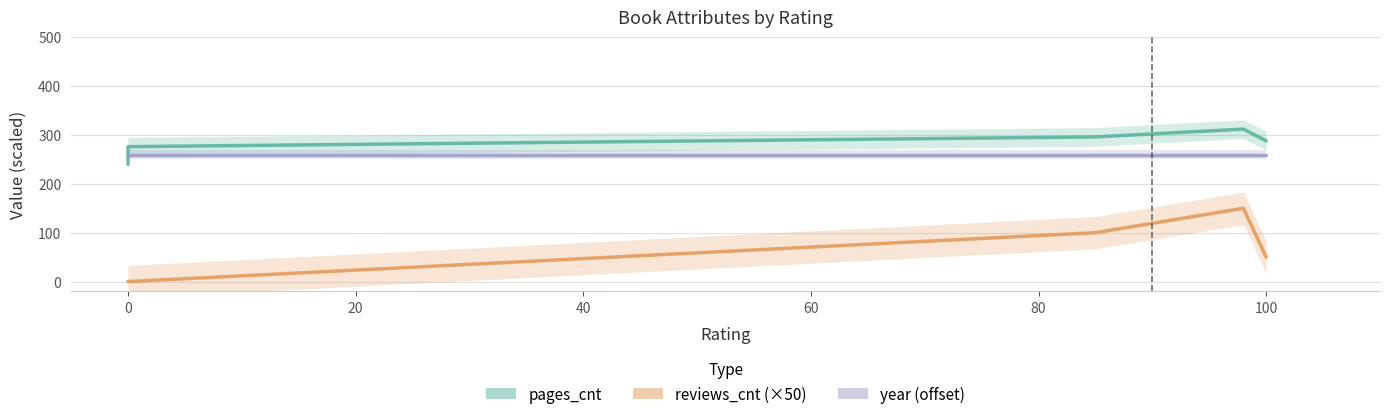

How many lines are shown in the chart?

3